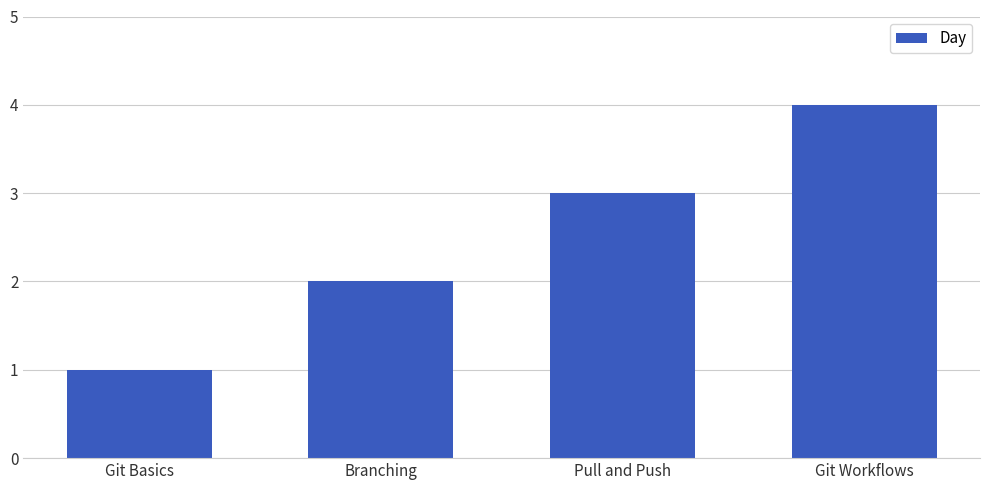

List the labels in order of value, largest first.

Git Workflows, Pull and Push, Branching, Git Basics